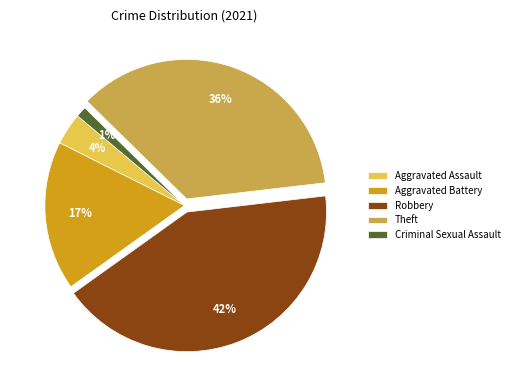

Rank the categories by value from highest to lowest.

Robbery, Theft, Aggravated Battery, Aggravated Assault, Criminal Sexual Assault